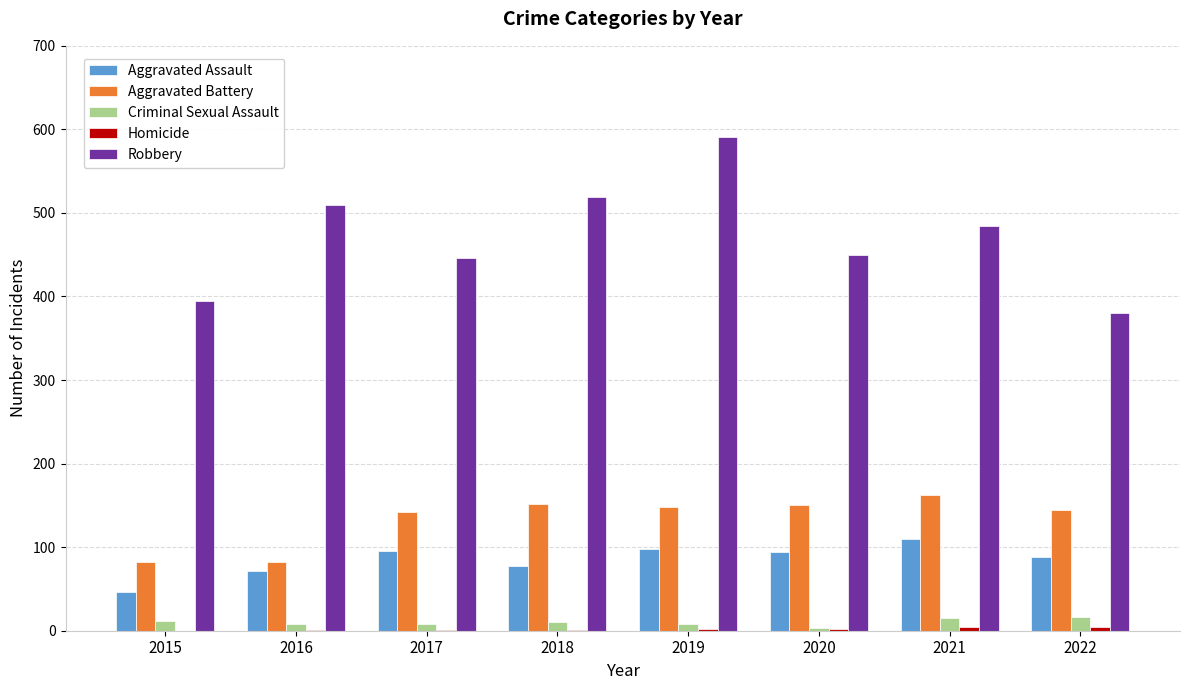

Which series changed the most between 2019 and 2021?

Robbery